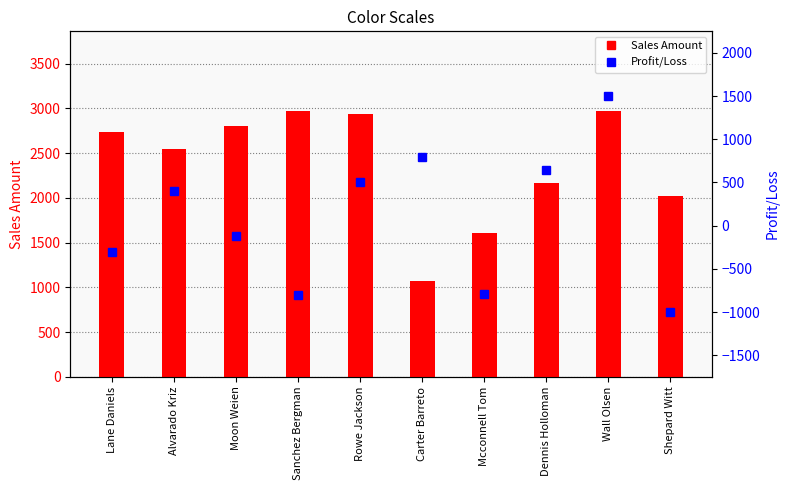

Which has a higher value, Carter Barreto or Rowe Jackson?

Rowe Jackson